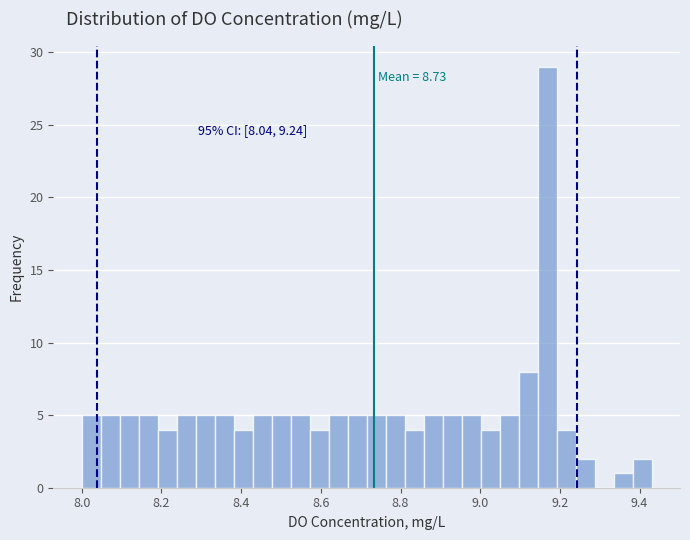

Around what value on the x-axis is the tallest bar? Give the approximate position of its centre, as read against the axis.

9.16